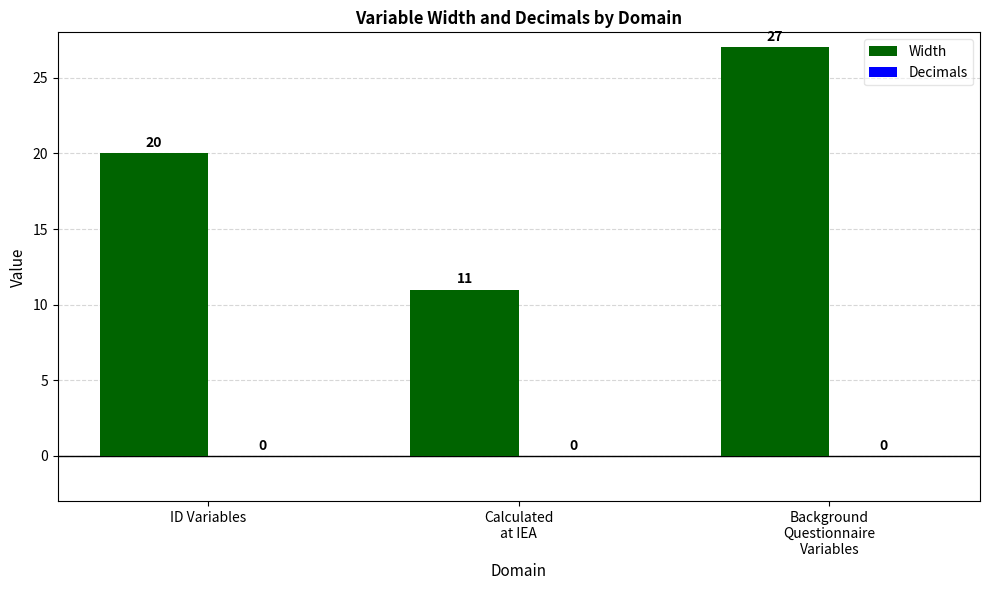

The value at ID Variables is 20. True or false?

True